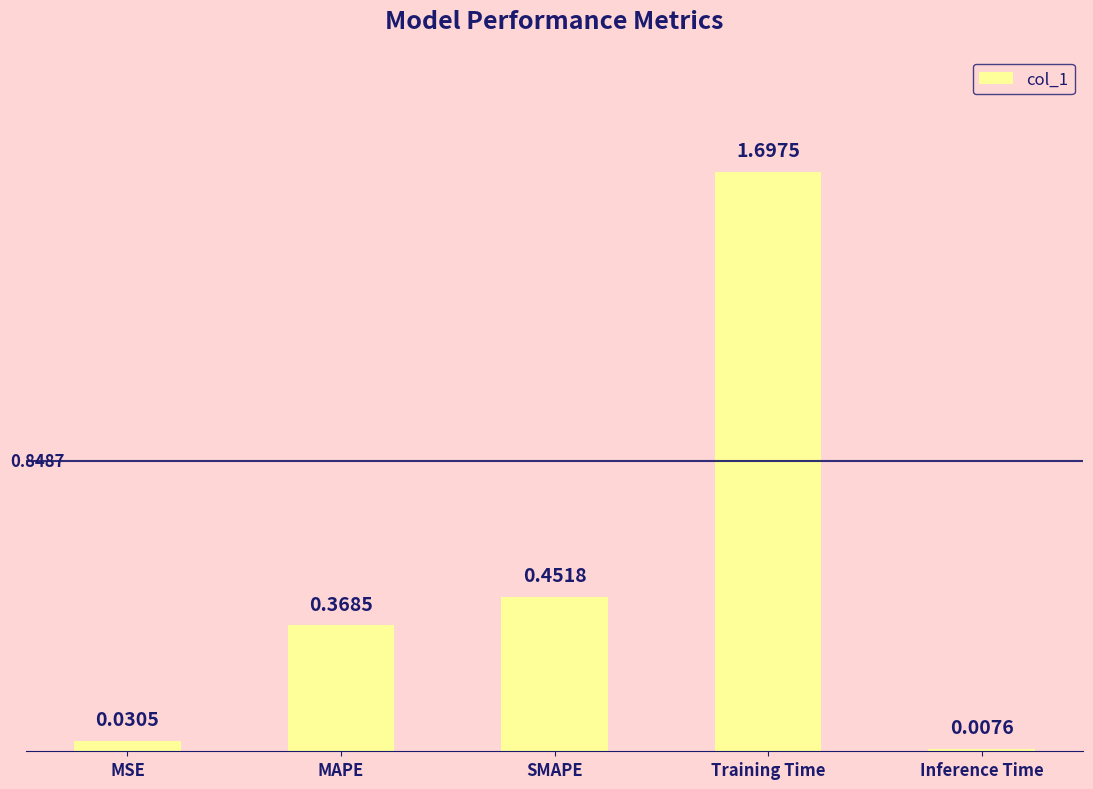

Read the value at Training Time.

1.7